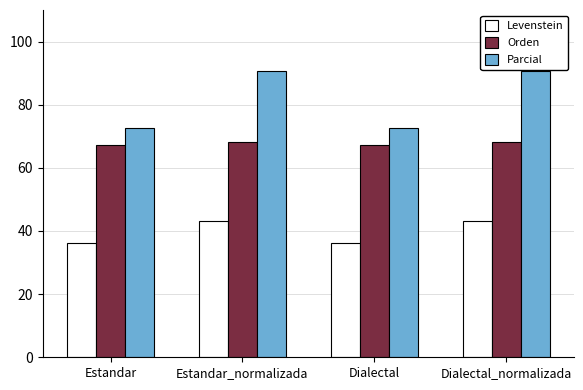

Is the value of Parcial at Estandar greater than the value of Orden at Dialectal?

Yes